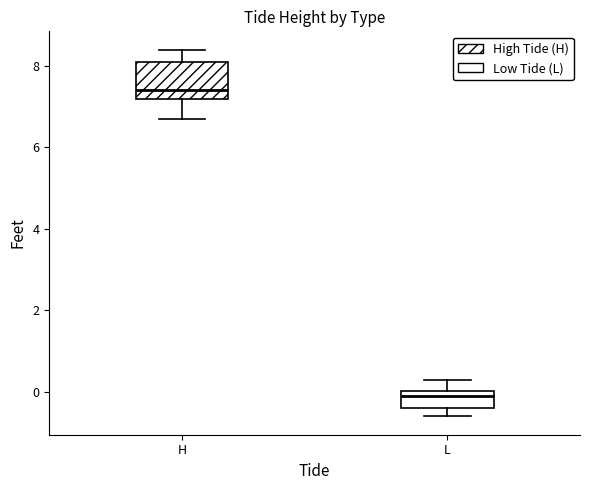

Which box has the highest median line?

H